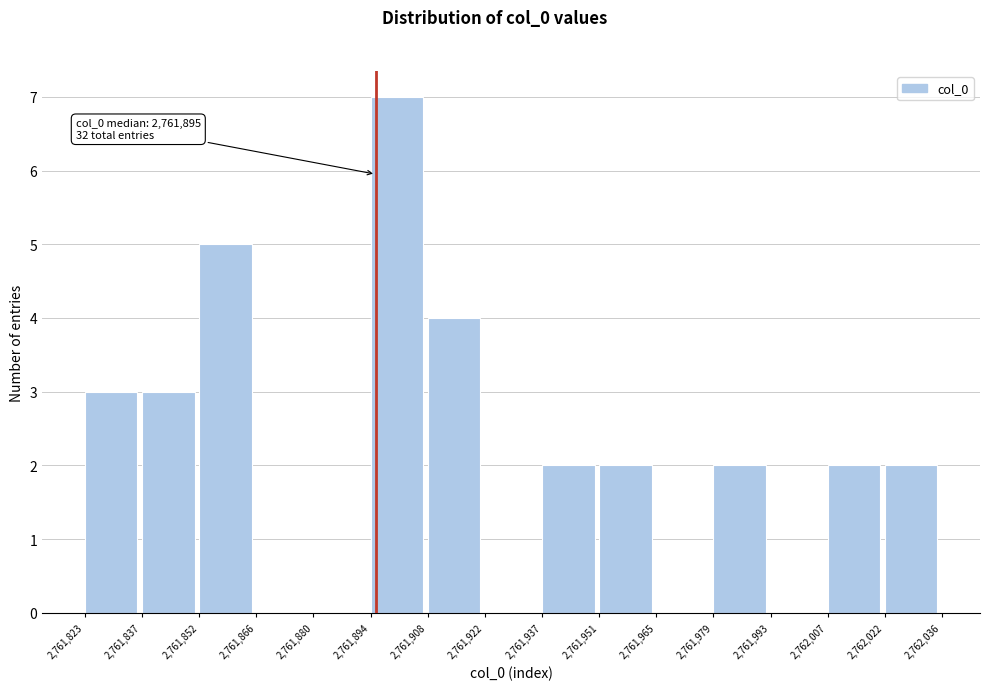

Which range on the x-axis has the tallest bar?

2,761,894 to 2,761,908